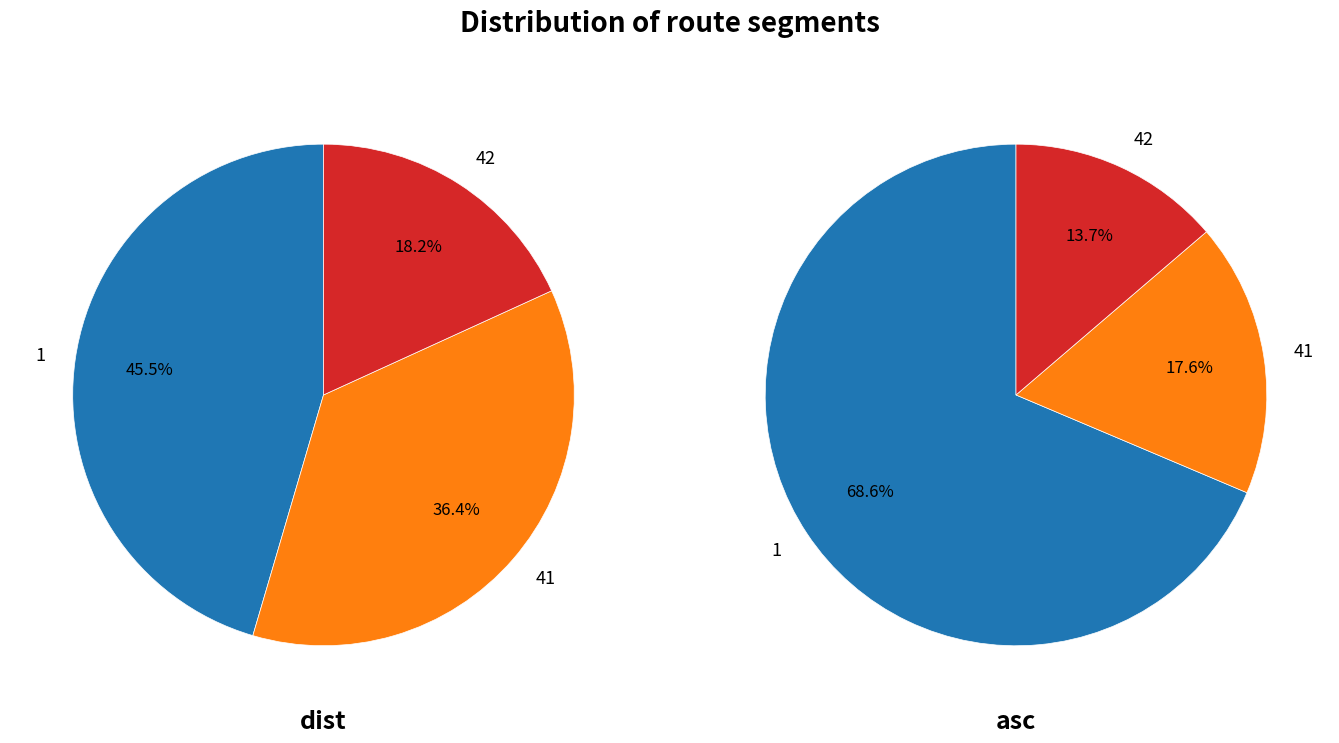

What portion of the pie excludes 42?

81.8%